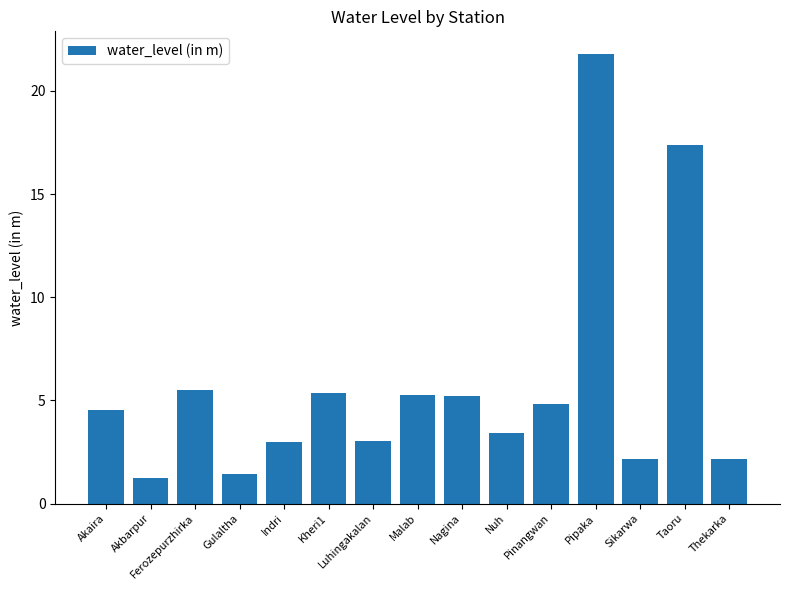

At which label does the data first exceed 4?

Akaira